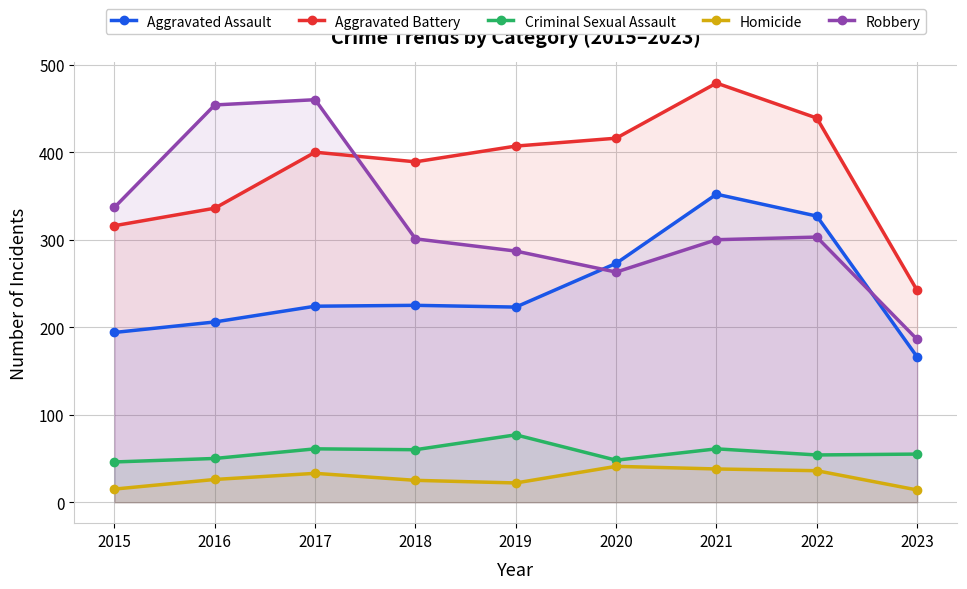

What is the maximum value for Homicide?

41